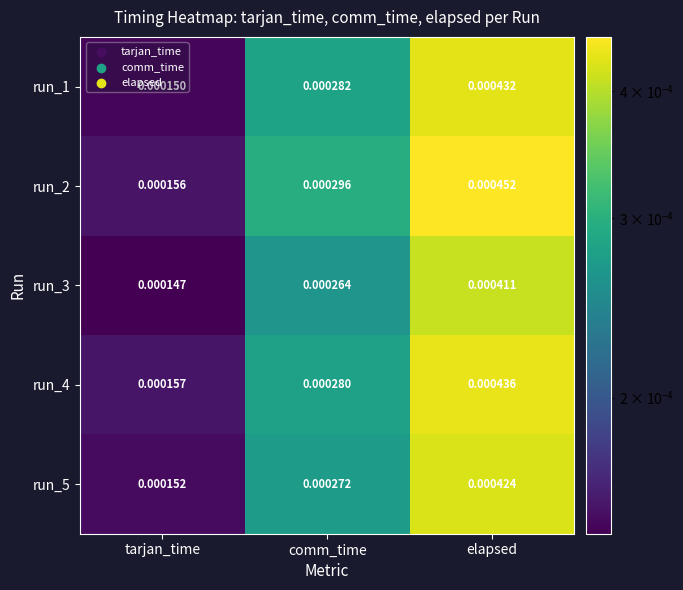

Where is run_3 nearest to the value 0?

tarjan_time